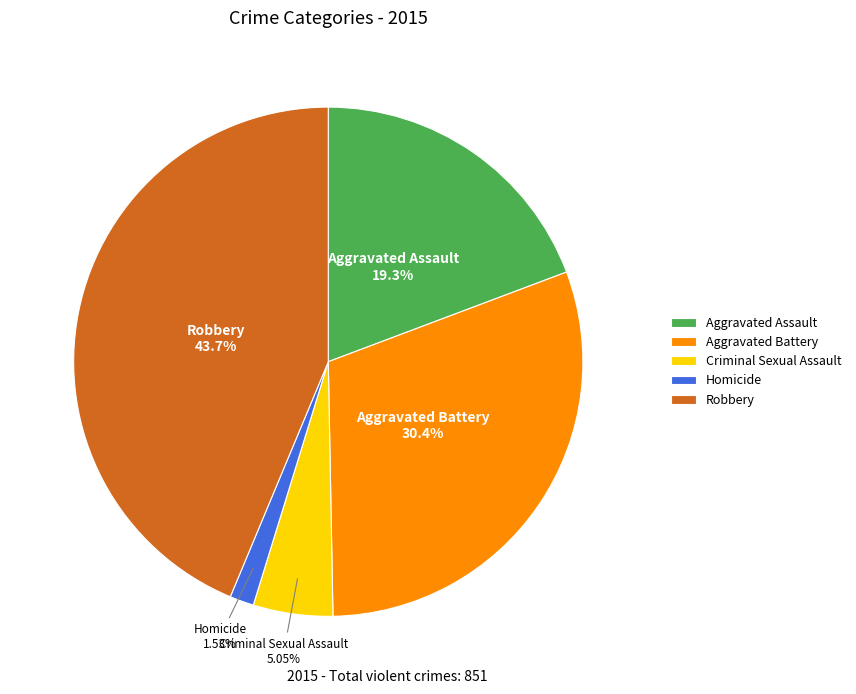

Count the number of slices in the pie.

5